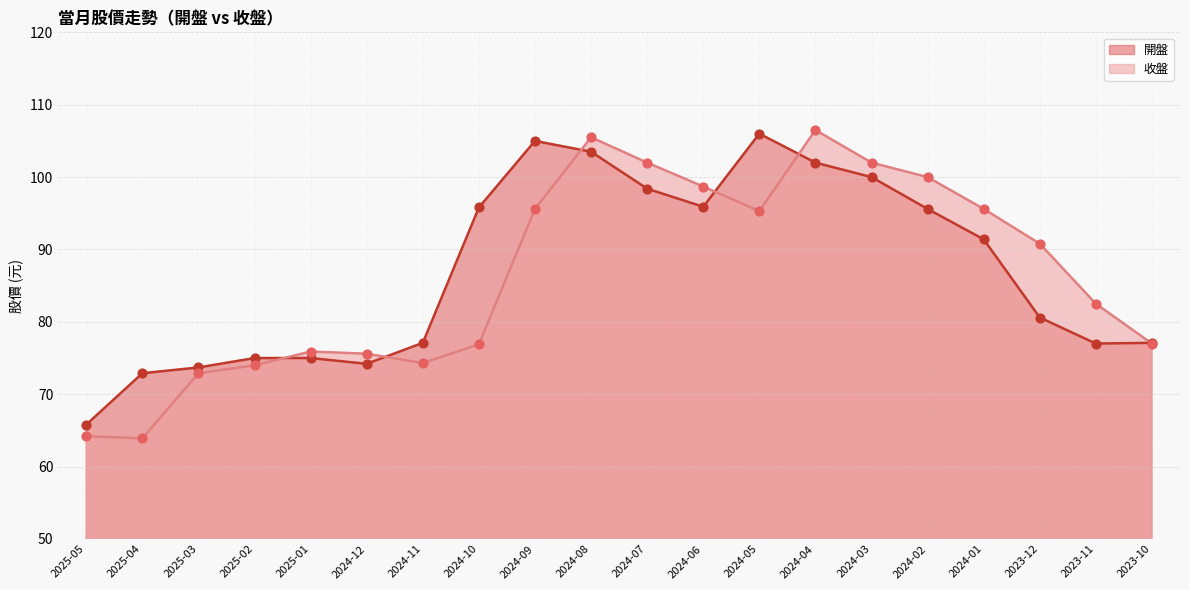

Which series has the largest total across all categories?

開盤